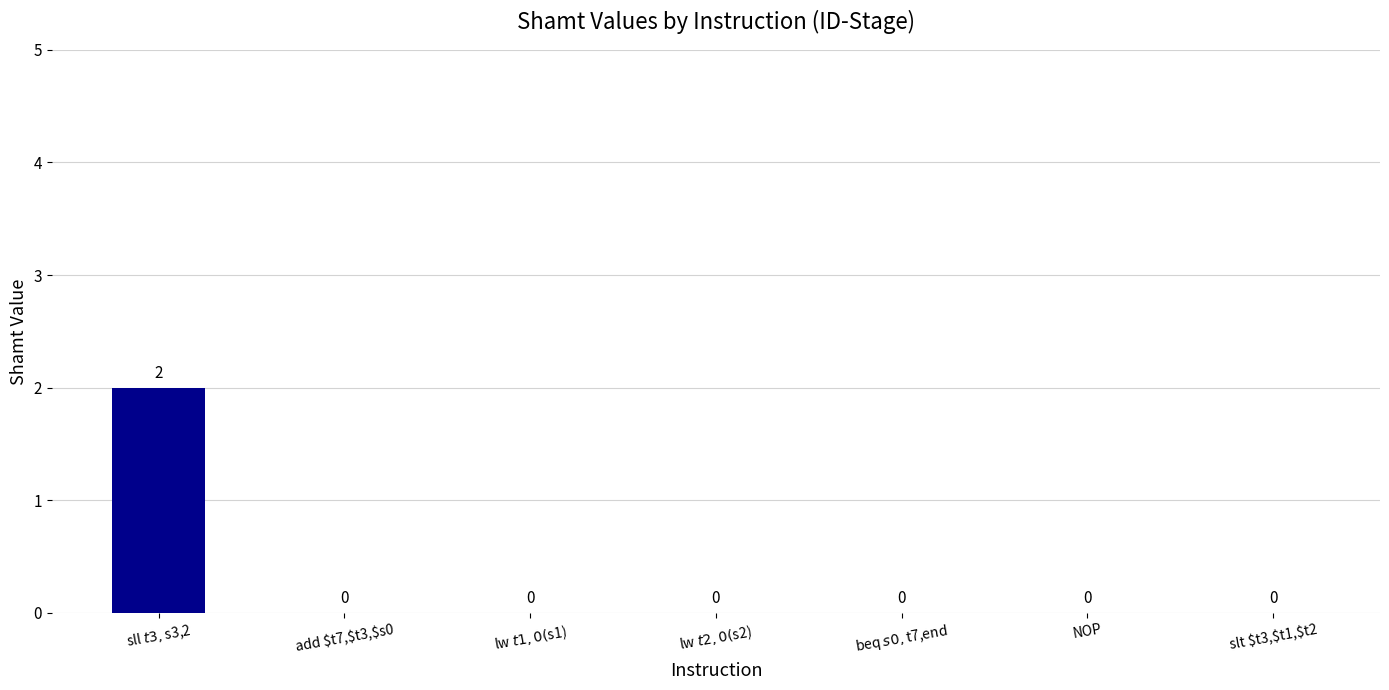

Count the number of categories in the chart.

7